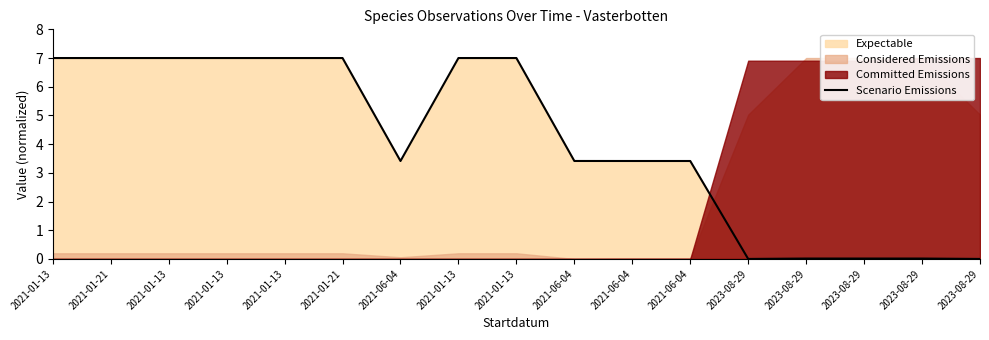

Reading left to right, extract all data points from this chart.

2021-01-13=7.0	2021-01-21=7.0	2021-01-13=7.0	2021-01-13=7.0	2021-01-13=7.0	2021-01-21=7.0	2021-06-04=3.4	2021-01-13=7.0	2021-01-13=7.0	2021-06-04=3.4	2021-06-04=3.4	2021-06-04=3.4	2023-08-29=0.0	2023-08-29=0.0	2023-08-29=0.0	2023-08-29=0.0	2023-08-29=0.0